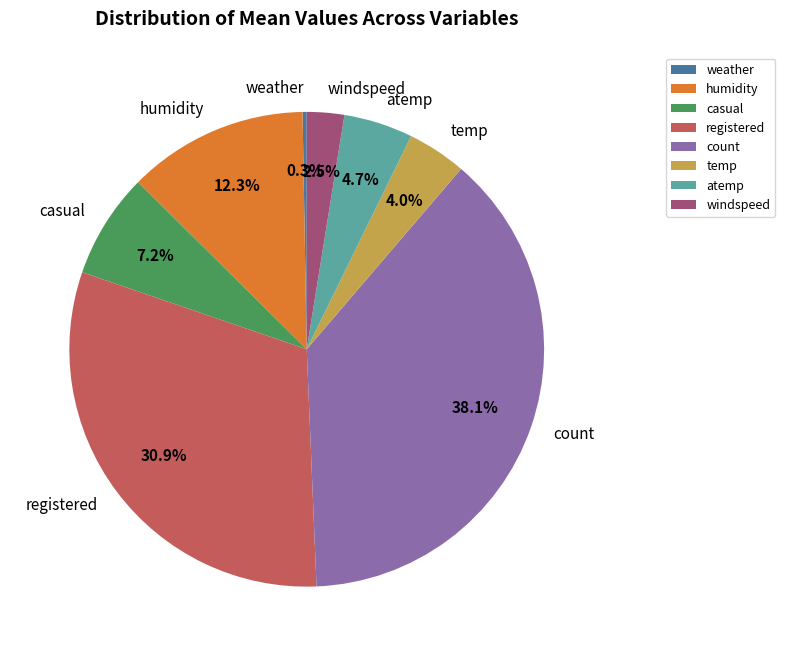

Which category has the biggest portion of the pie?

count